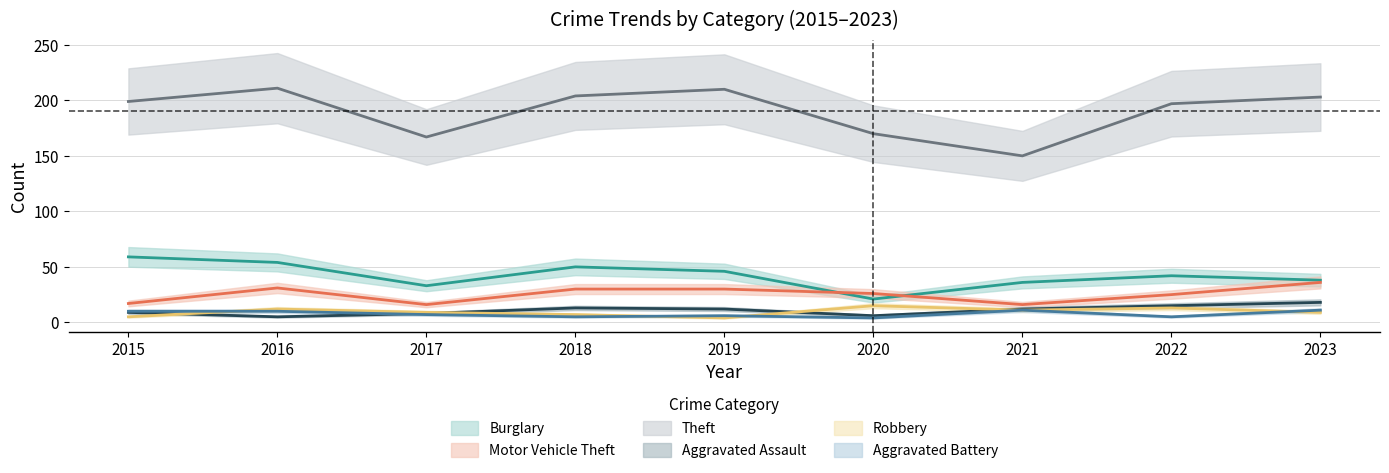

Which series has the largest total across all categories?

Theft